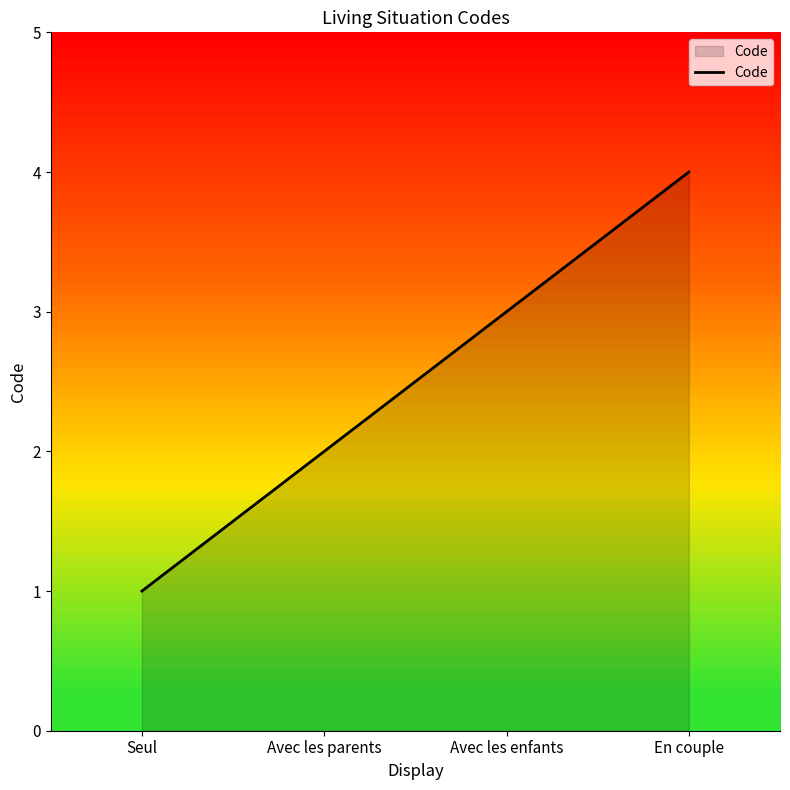

Count the values in the range 2 to 4.

3